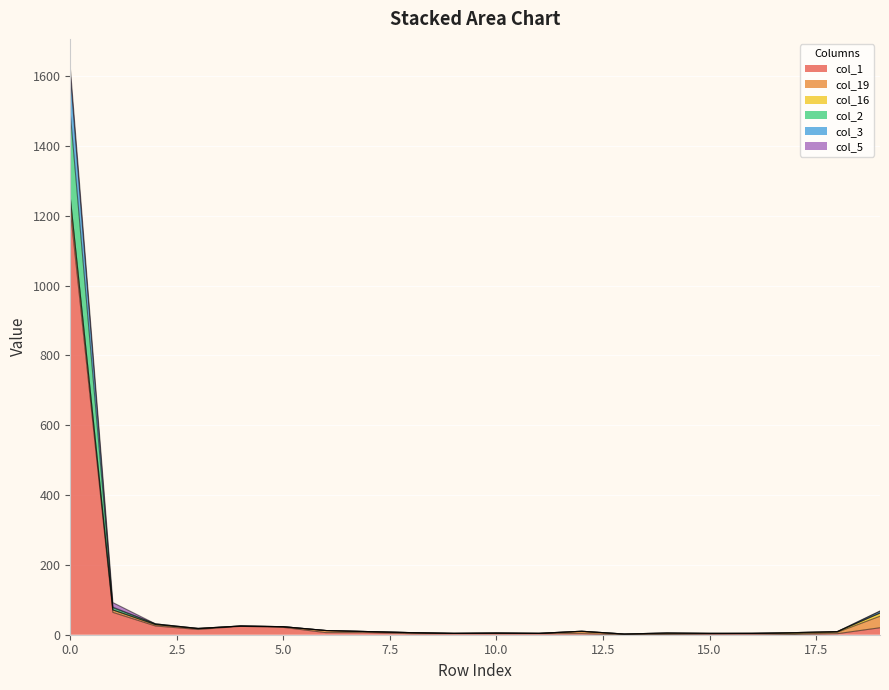

True or false: col_1 has a value of 1782 at 0.0.

False